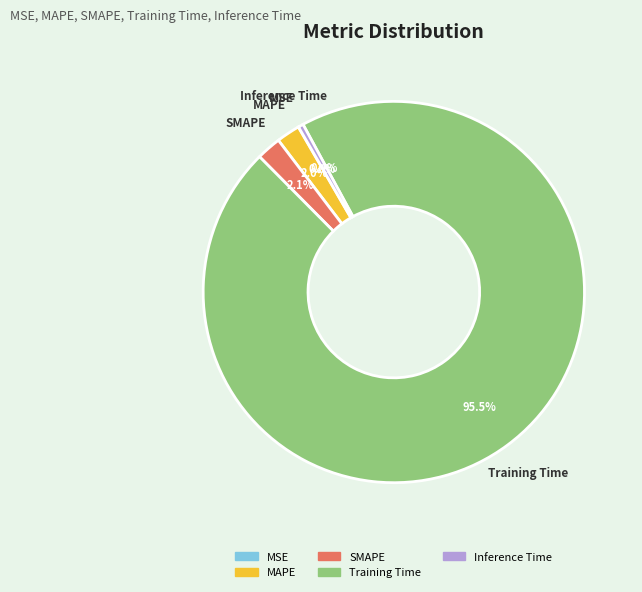

Combined, what portion of the pie is MAPE and SMAPE?

4.1%